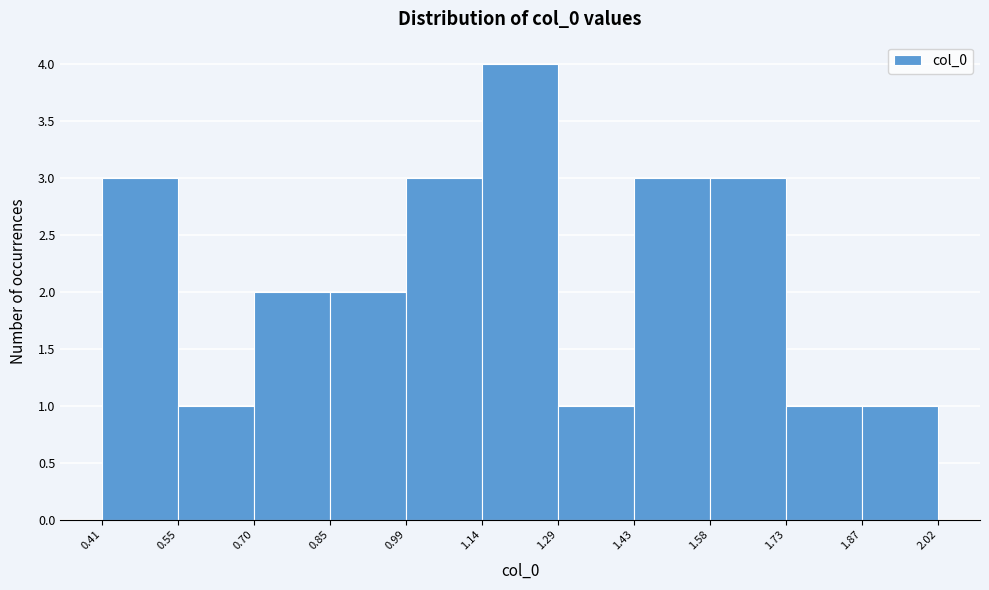

Over which range of the x-axis is the bar tallest?

1.14 to 1.29